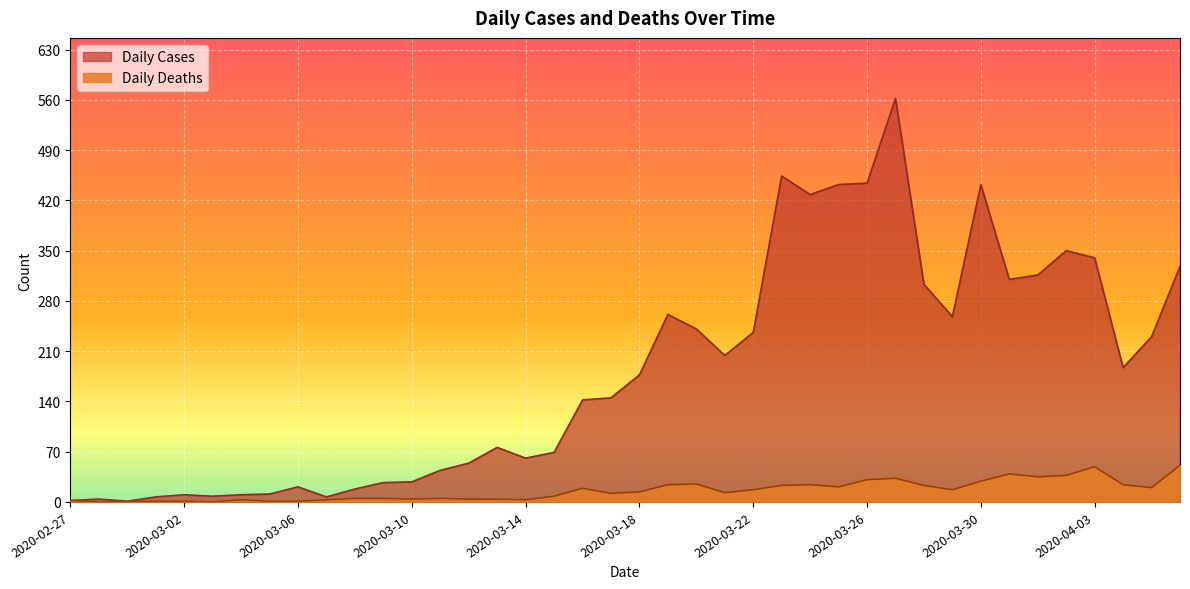

Which category has the lowest value in the Daily Deaths series?

2020-02-28